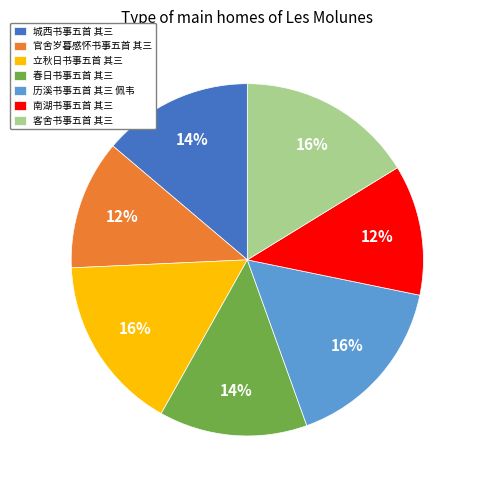

How many slices are in this pie chart?

7